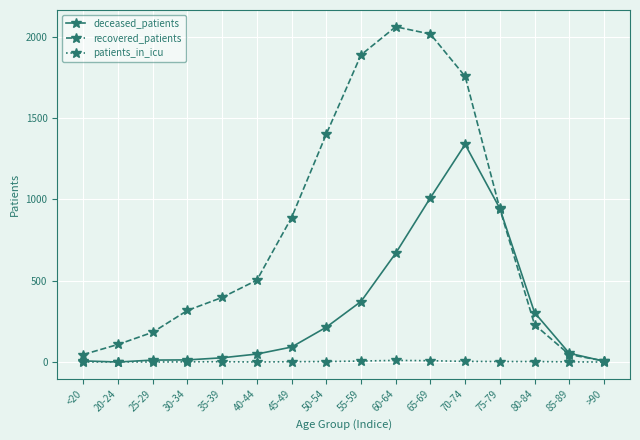

True or false: recovered_patients has a value of 2727 at 60-64.

False